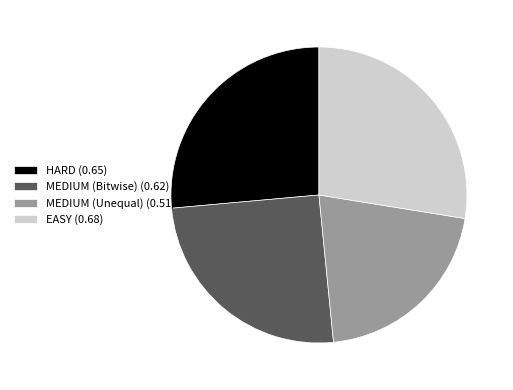

Is the sum of MEDIUM (Unequal) and HARD greater than half?

No